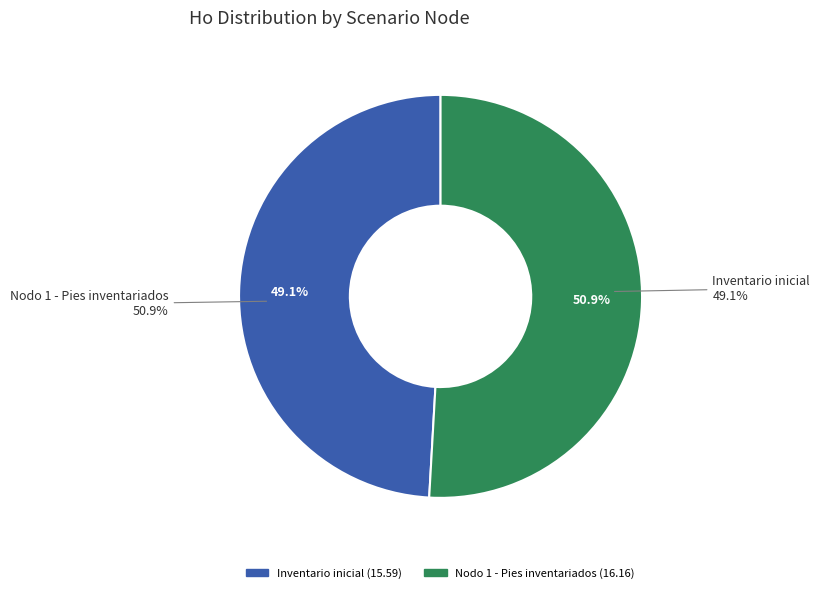

The Nodo 1 - Pies inventariados slice represents 51% of the pie. True or false?

True